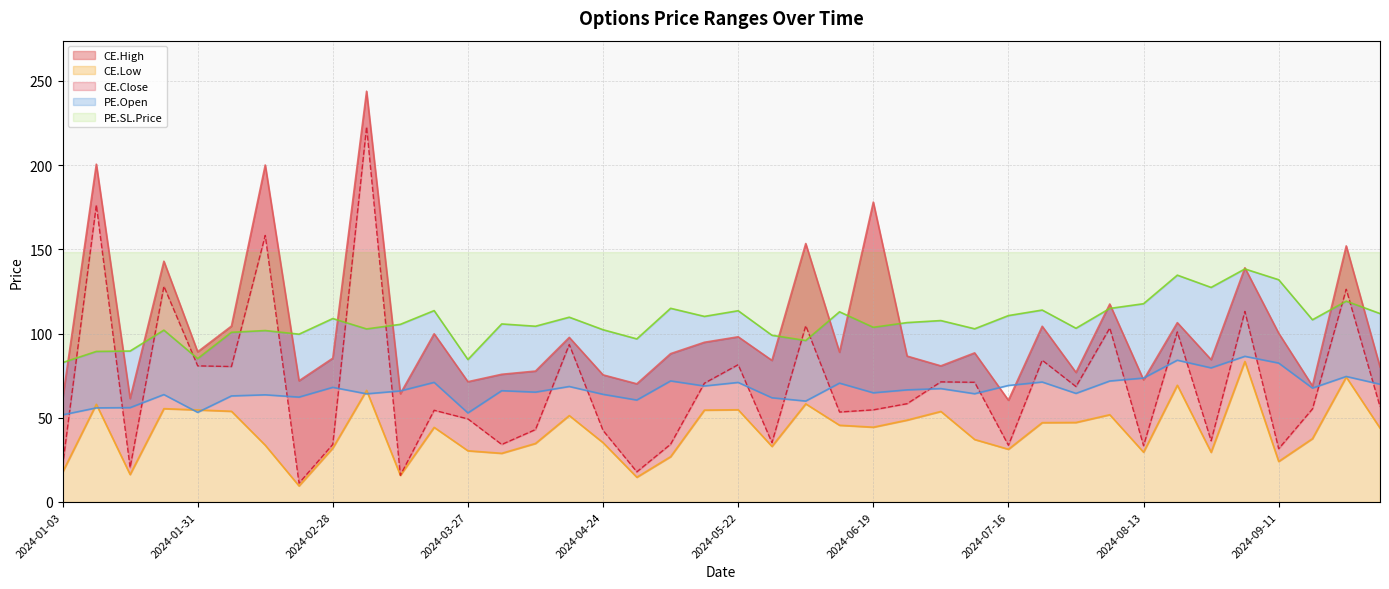

Is the value of CE.High at 2024-08-28 greater than the value of PE.SL.Price at 2024-02-07?

No